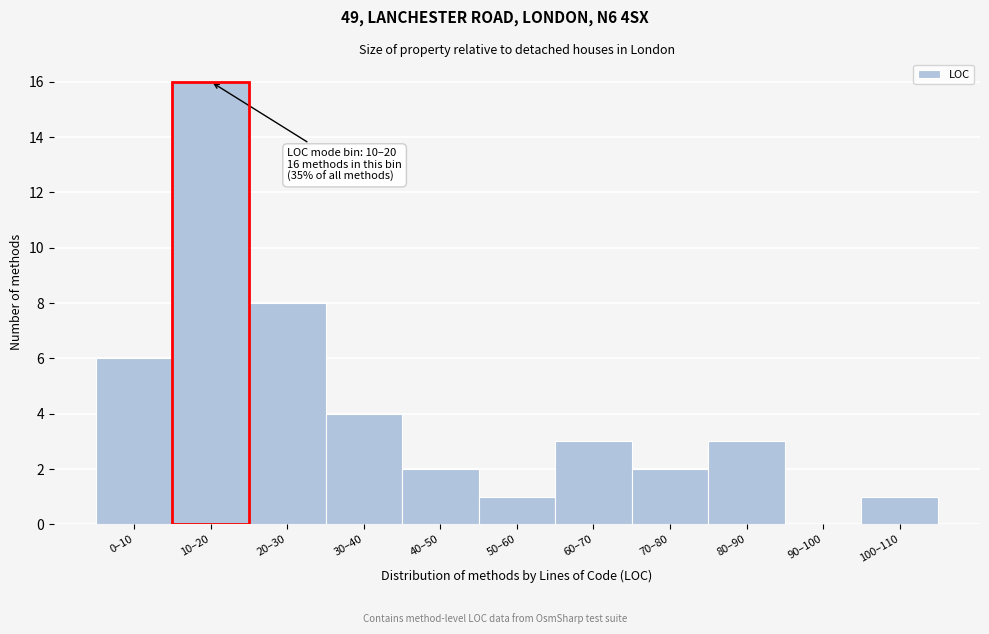

Reading left to right, list all the values displayed in this chart.

0–10=6	10–20=16	20–30=8	30–40=4	40–50=2	50–60=1	60–70=3	70–80=2	80–90=3	90–100=0	100–110=1